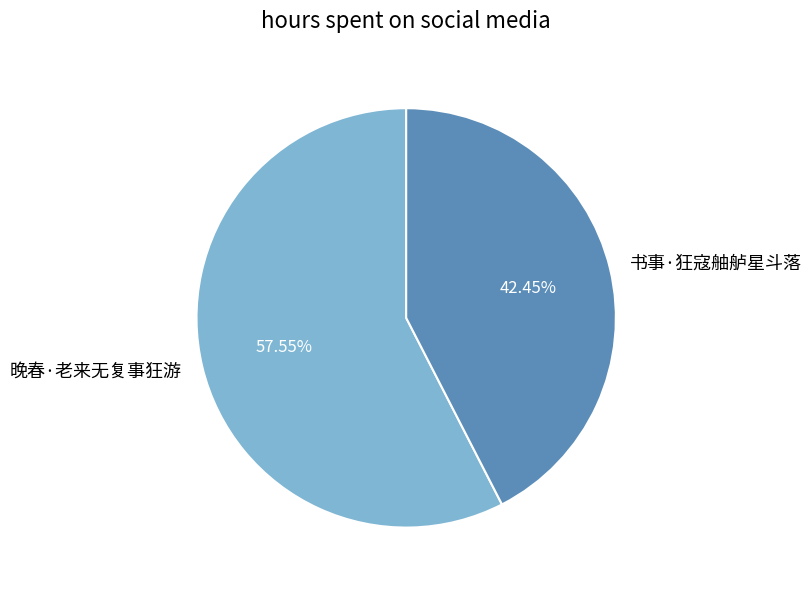

True or false: 书事·狂寇舳舻星斗落 accounts for 29% of the total.

False